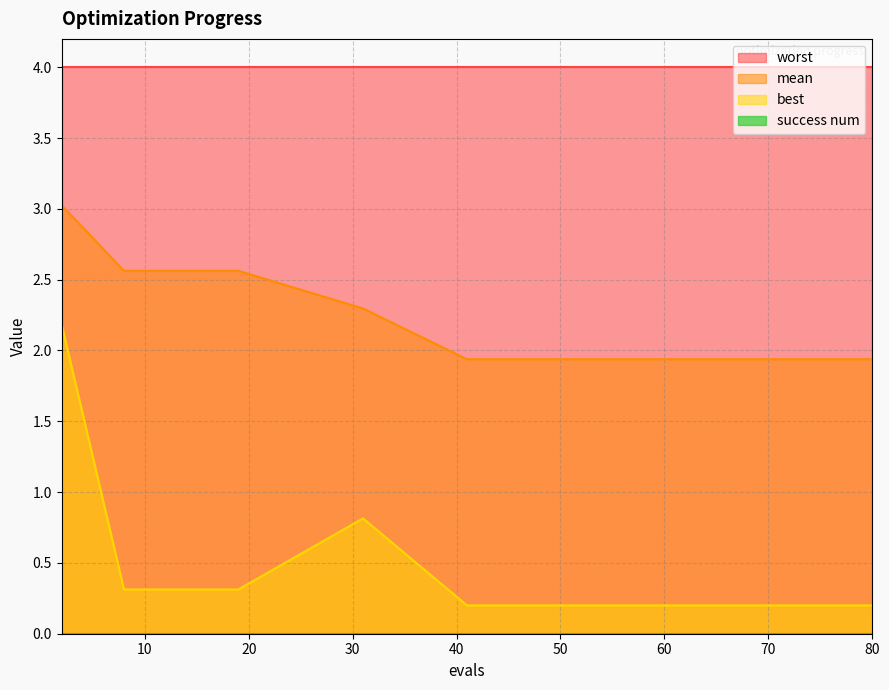

True or false: best and mean cross at least once.

False